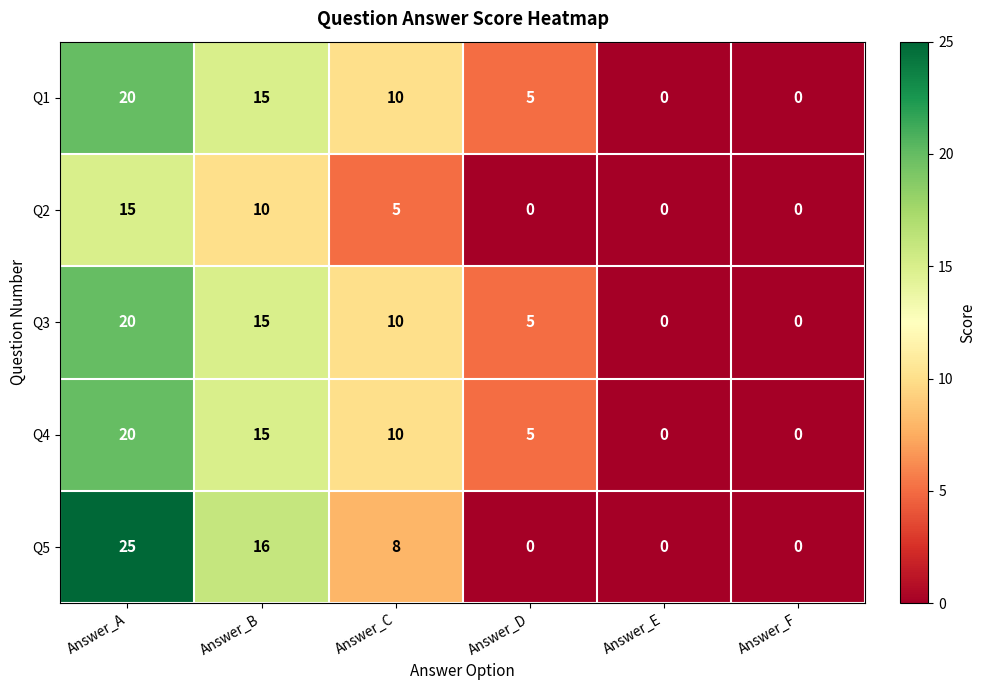

Which category has the highest value across all series?

Answer_A